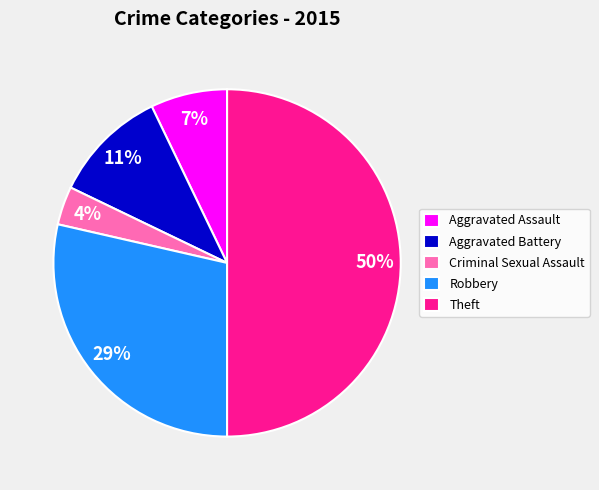

Is the sum of Criminal Sexual Assault and Theft greater than half?

Yes